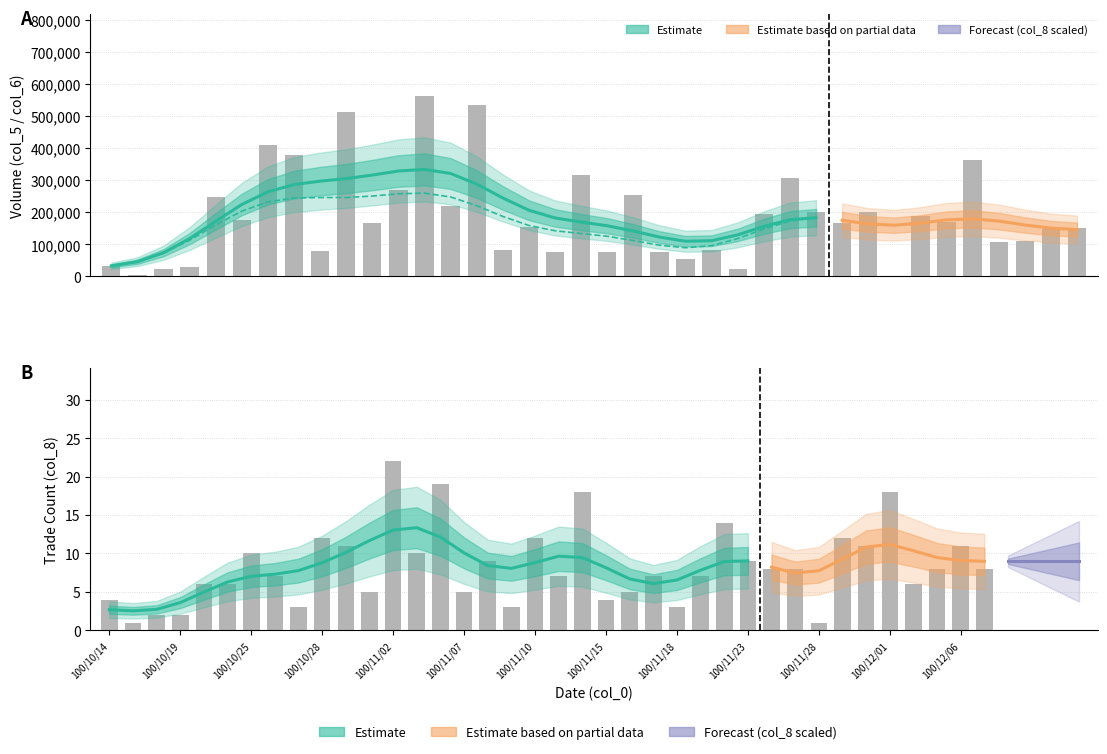

What is the label of the 23rd bar from the right?

100/11/07